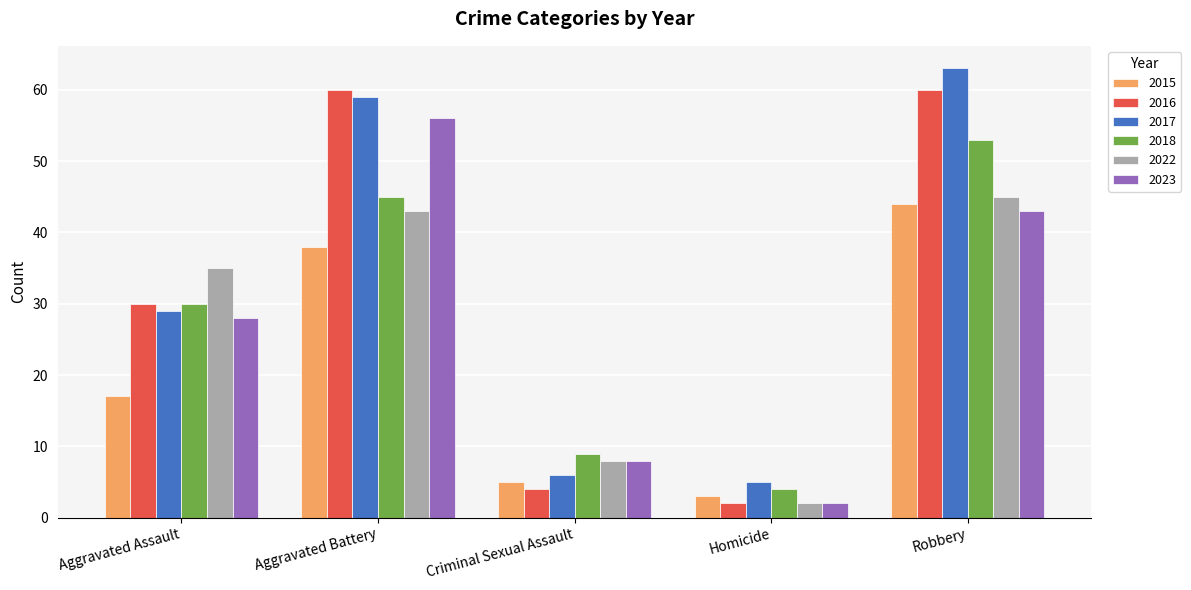

Read the 2023 value at Aggravated Assault, to the nearest 10.

30